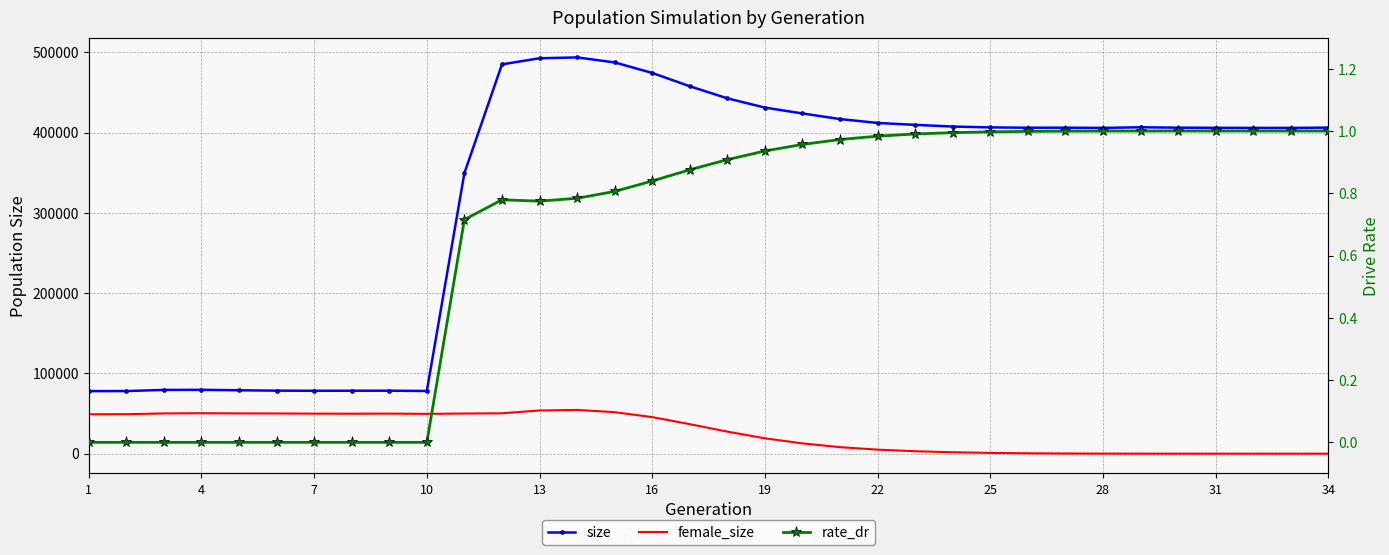

Reading left to right, extract all data points from this chart.

size: 77920.0	78008.0	79432.0	79534.0	78981.0	78497.0	78349.0	78409.0	78451.0	78099.0	349551.0	484993.0	492581.0	493660.0	487398.0	474285.0	457729.0	442671.0	431126.0	423825.0	416836.0	412018.0	409622.0	407516.0	406465.0	406045.0	406097.0	405847.0	406616.0	406120.0	405966.0	405834.0	405849.0	406186.0
female_size: 49100.0	49168.0	50111.0	50380.0	50155.0	50078.0	49869.0	49775.0	49907.0	49598.0	50011.0	50299.0	53792.0	54494.0	51714.0	45549.0	36769.0	27481.0	19151.0	12806.0	8109.0	5026.0	3043.0	1755.0	976.0	449.0	199.0	79.0	30.0	15.0	4.0	2.0	2.0	0.0
rate_dr: 0.0	0.0	0.0	0.0	0.0	0.0	0.0	0.0	0.0	0.0	0.7	0.8	0.8	0.8	0.8	0.8	0.9	0.9	0.9	1.0	1.0	1.0	1.0	1.0	1.0	1.0	1.0	1.0	1.0	1.0	1.0	1.0	1.0	1.0